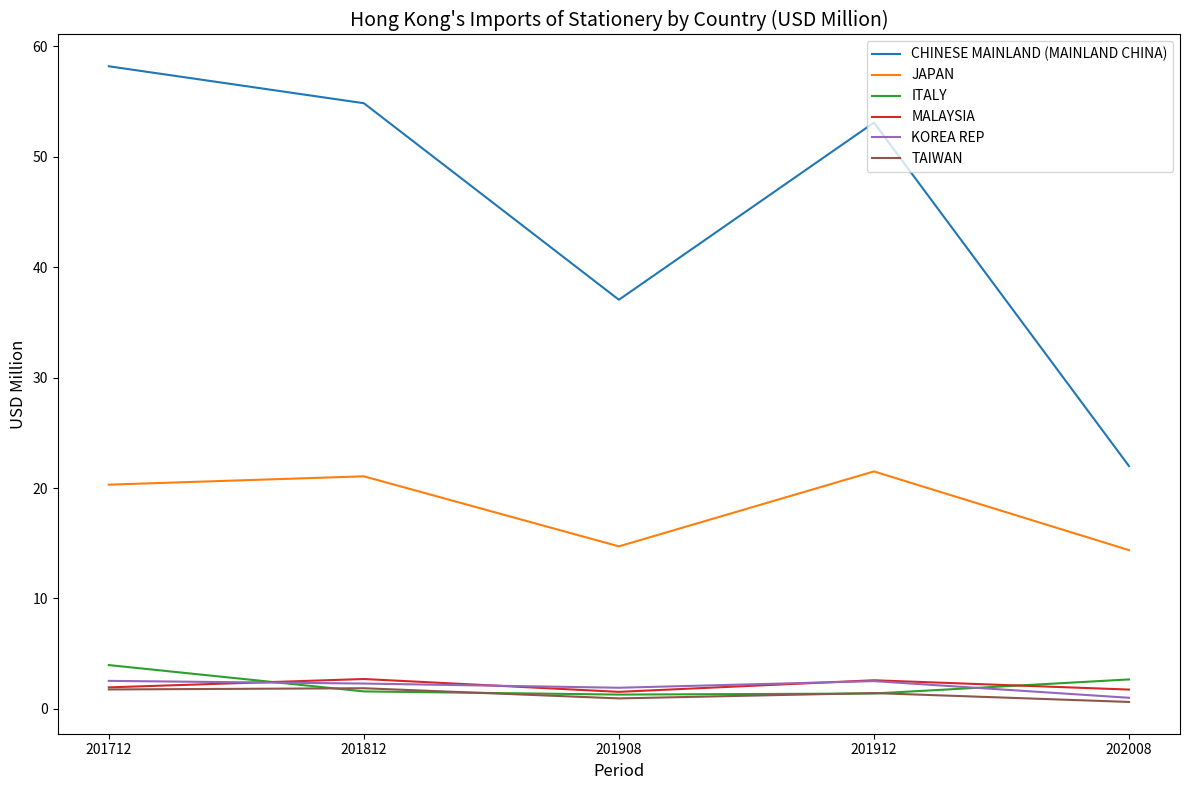

True or false: CHINESE MAINLAND (MAINLAND CHINA) and KOREA REP cross at least once.

False